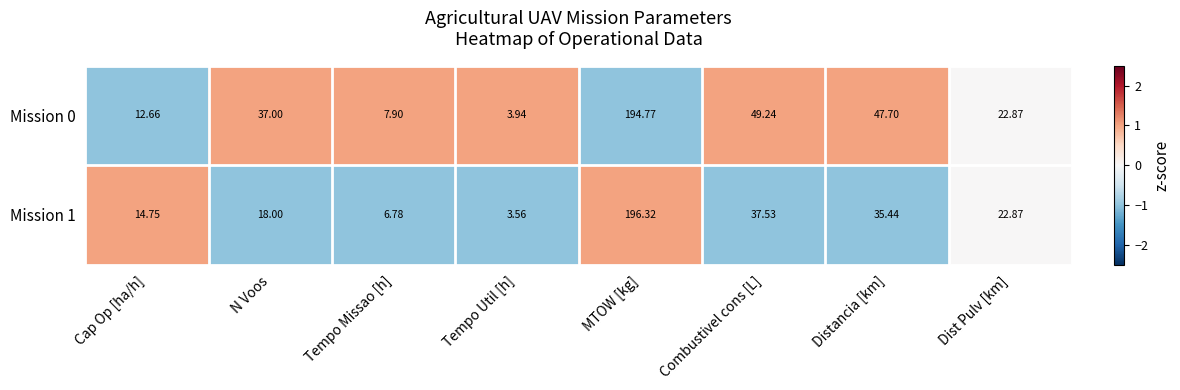

Is the value of Mission 0 at Tempo Missao [h] greater than the value of Mission 1 at Tempo Missao [h]?

Yes